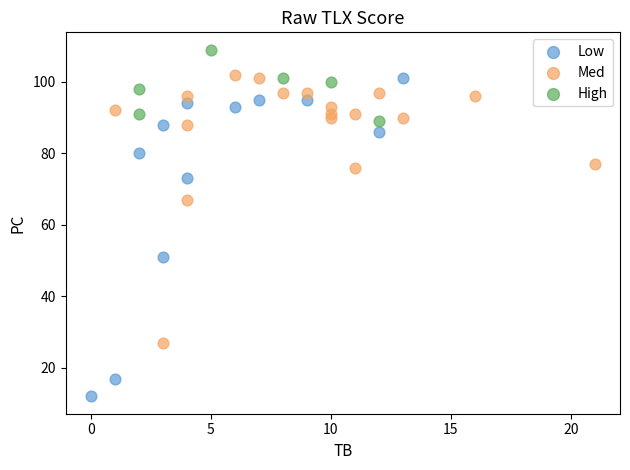

Which series has the widest spread of Y values?

Low